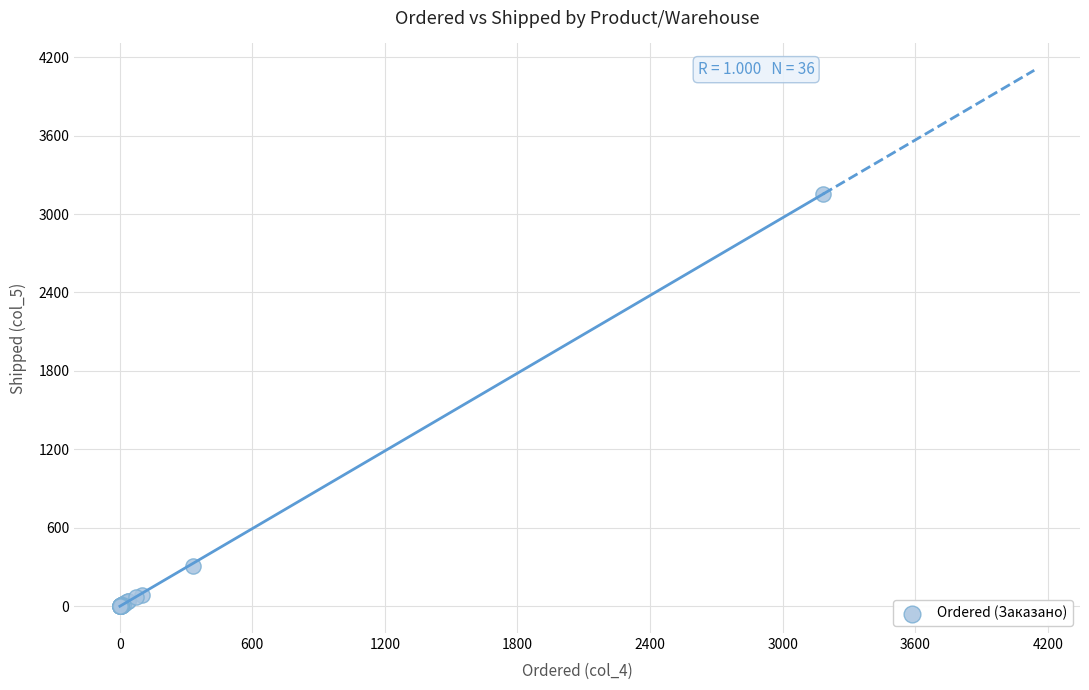

What Y value in the scatter plot is closest to 1578?

309.0